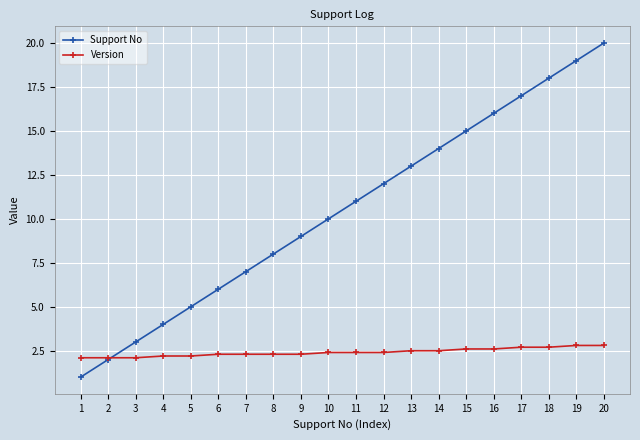

What is the spread (max minus min) of values at 15?

12.4